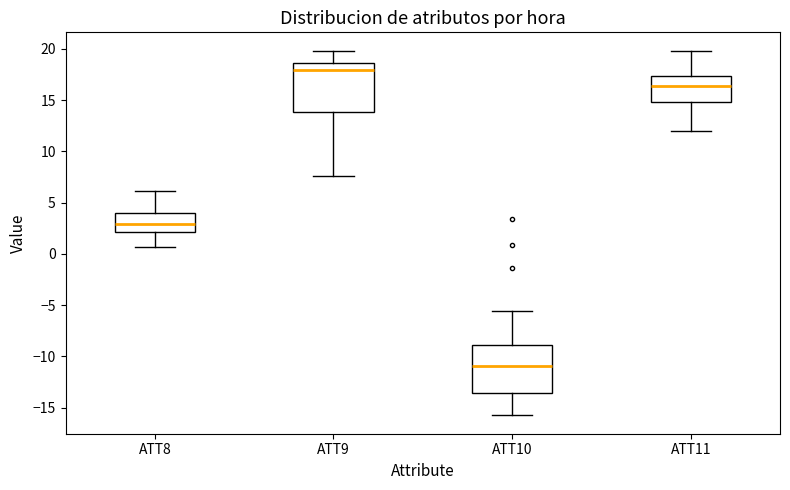

Where is the lower edge of the box for ATT9 on the y-axis? The values are not printed on the chart, so give them approximately, as read against the axis.

14.0